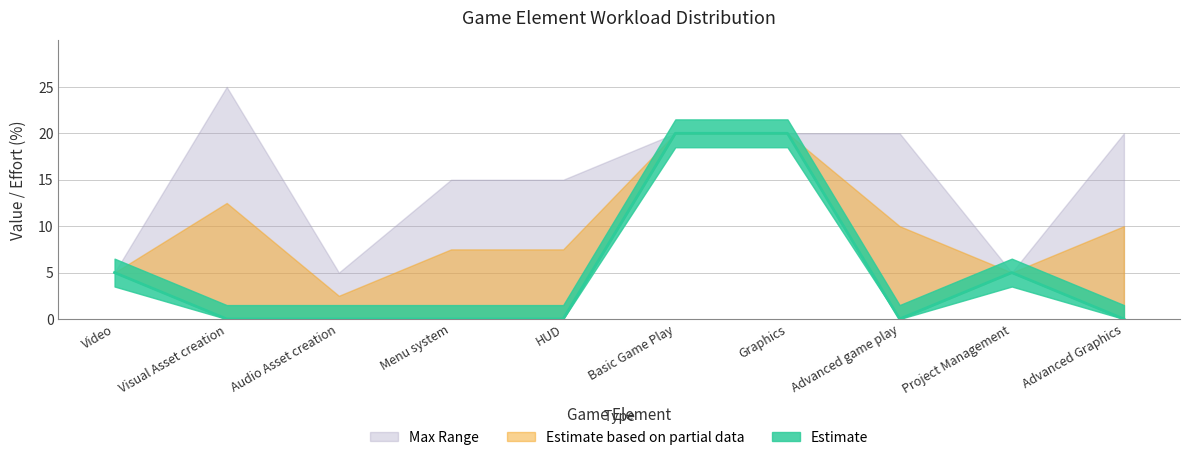

Rank the categories by Value value from lowest to highest.

Visual Asset creation, Audio Asset creation, Menu system, HUD, Advanced game play, Advanced Graphics, Video, Project Management, Basic Game Play, Graphics